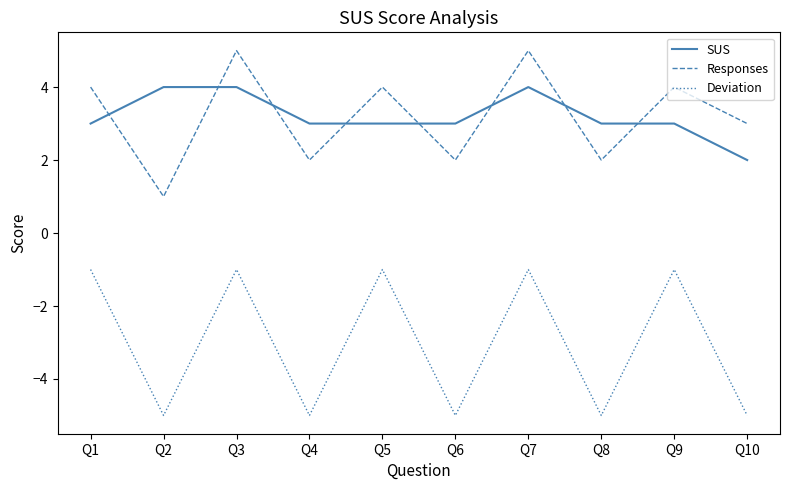

What is the difference between the highest and lowest values at Q7?

6